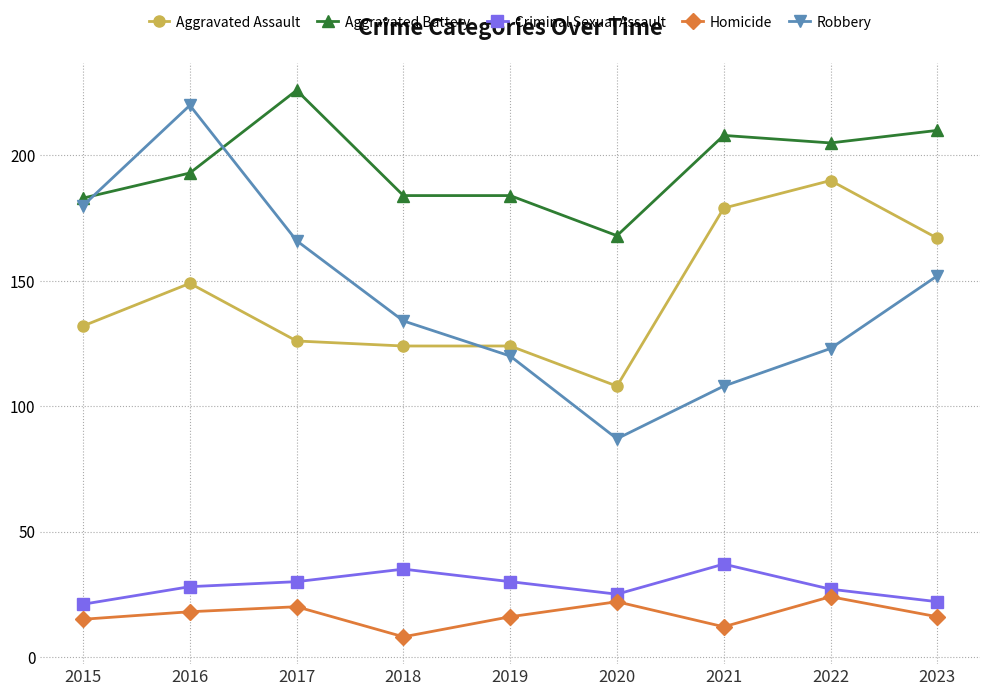

What is the greatest value displayed?

226